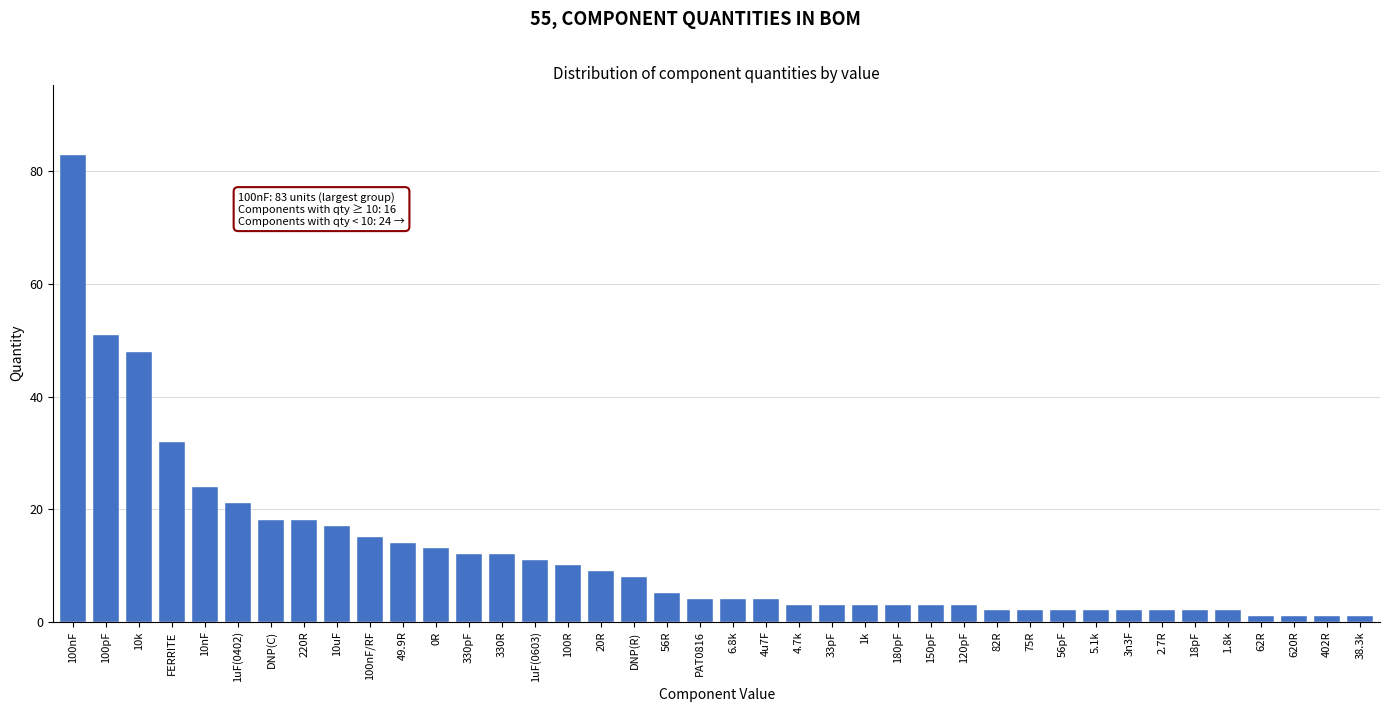

Which category has the highest value across all series?

100nF